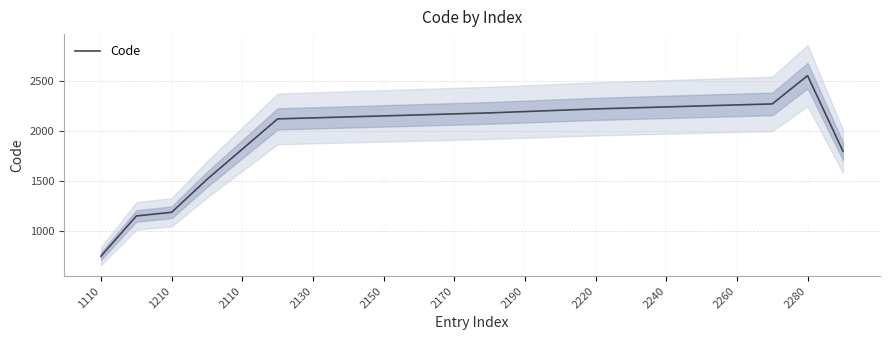

Which category has the lowest value across all series?

1110